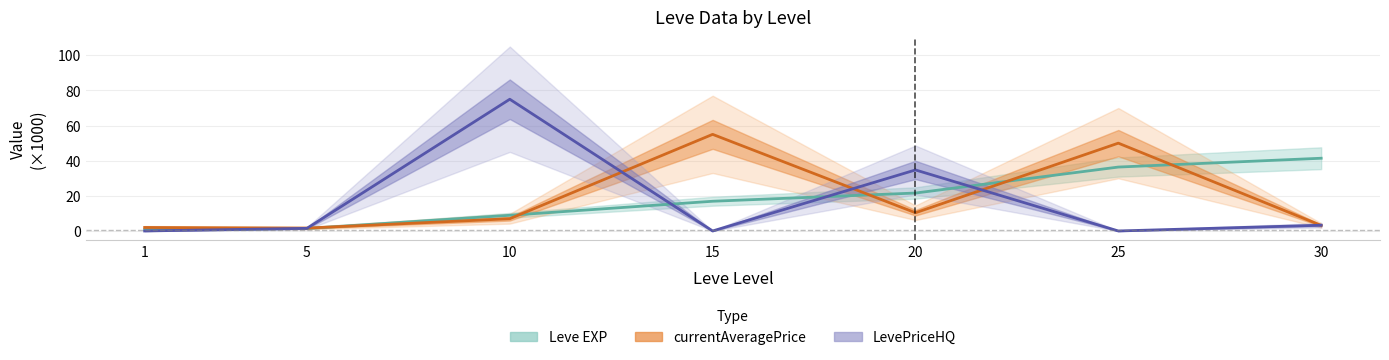

What are all the series names shown in the legend?

Leve EXP, currentAveragePrice, LevePriceHQ